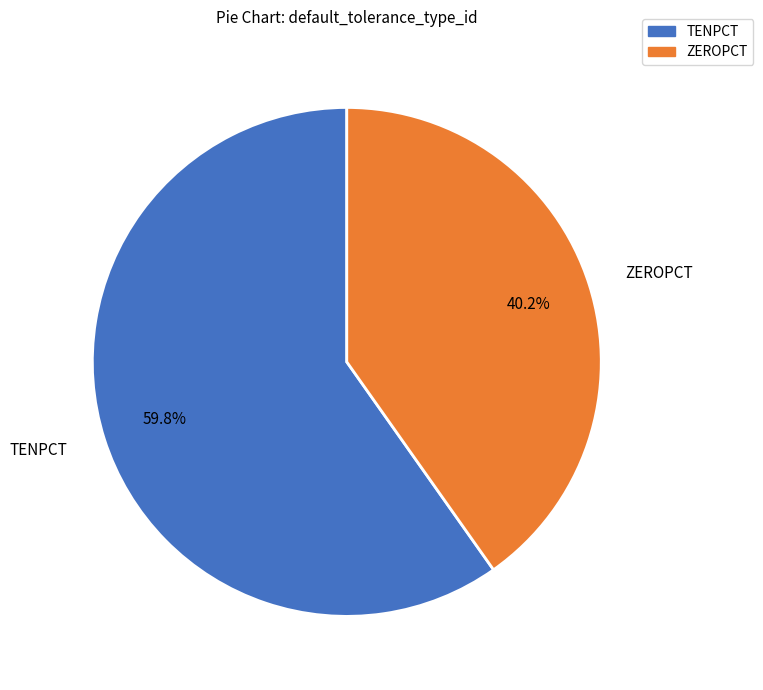

Does any single category account for the majority?

Yes